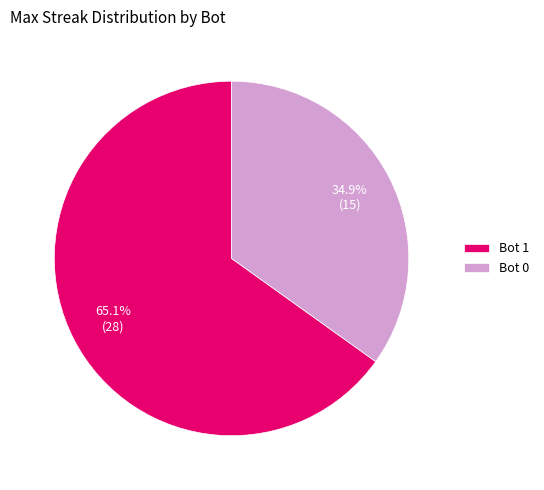

To the nearest percent, what is the difference between the largest and smallest slice percentages?

30%